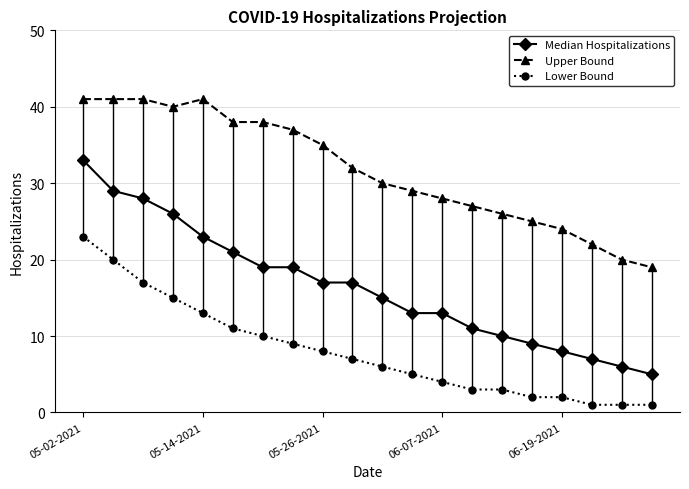

Which series has the largest range (max minus min)?

Median Hospitalizations